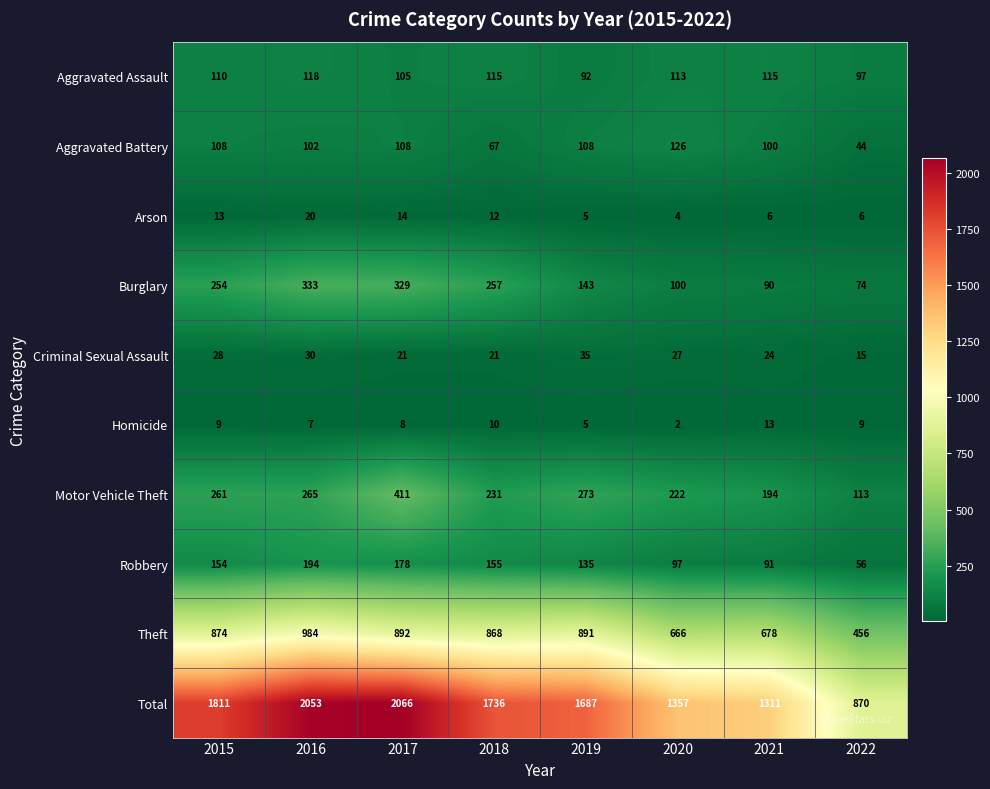

Which label corresponds to the smallest value in the chart?

2020